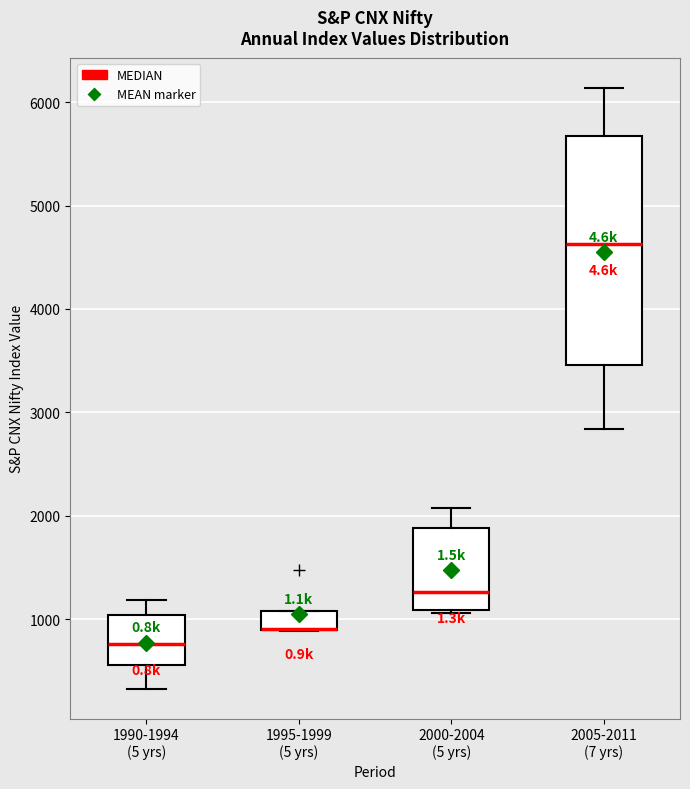

Which box is the tallest, from its lower edge to its upper edge?

2005-2011 (7 yrs)